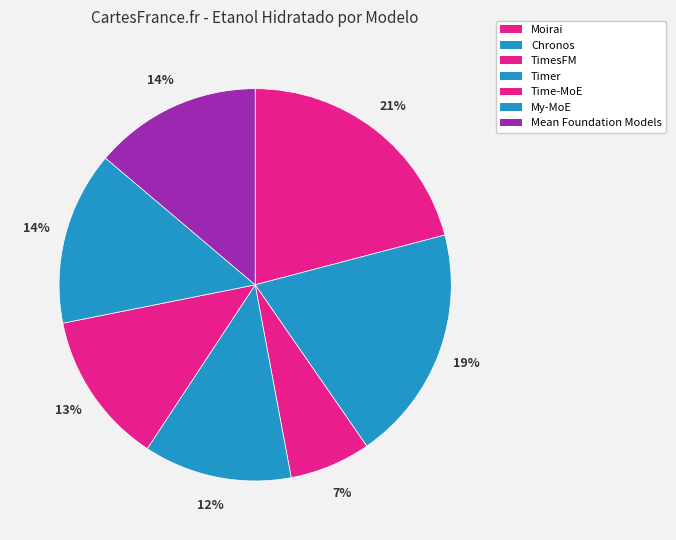

How many segments does this pie chart have?

7